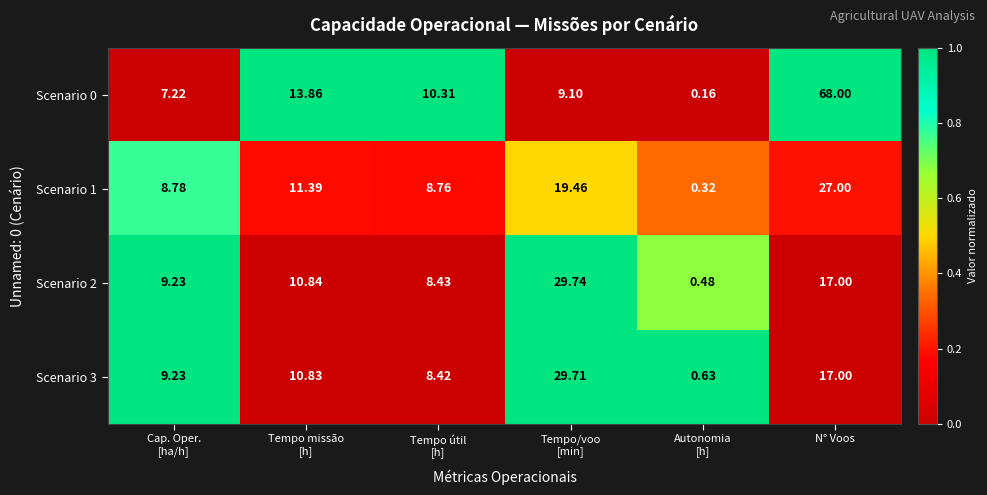

At which category does the chart reach its peak across all series?

N° Voos